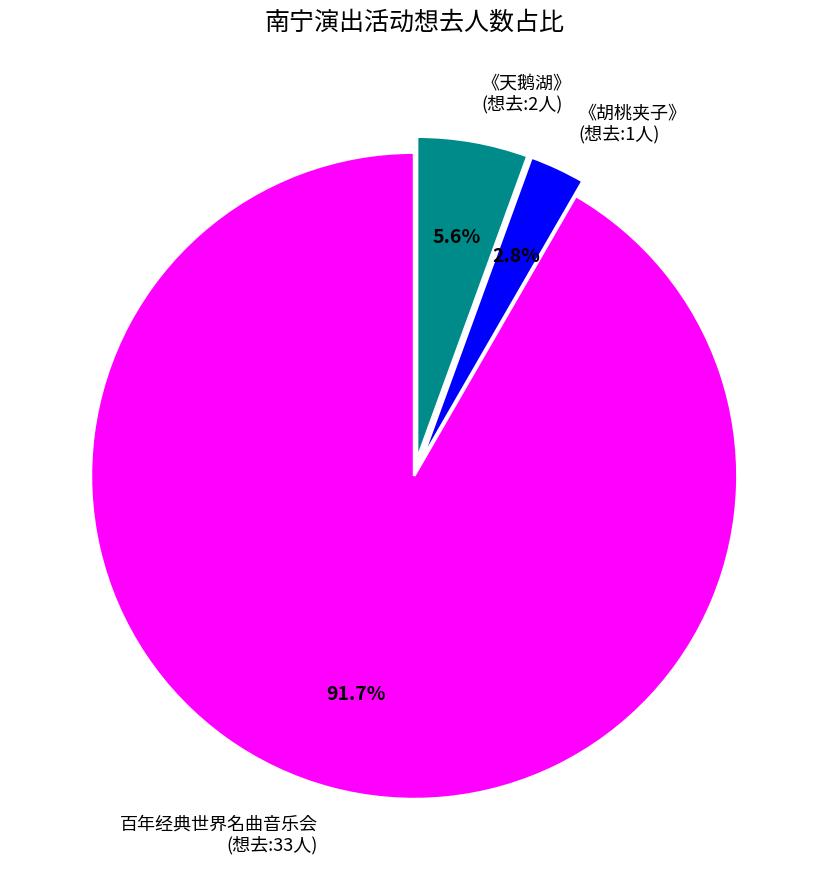

What is the smallest slice in the pie chart?

《胡桃夹子》 (想去:1人)